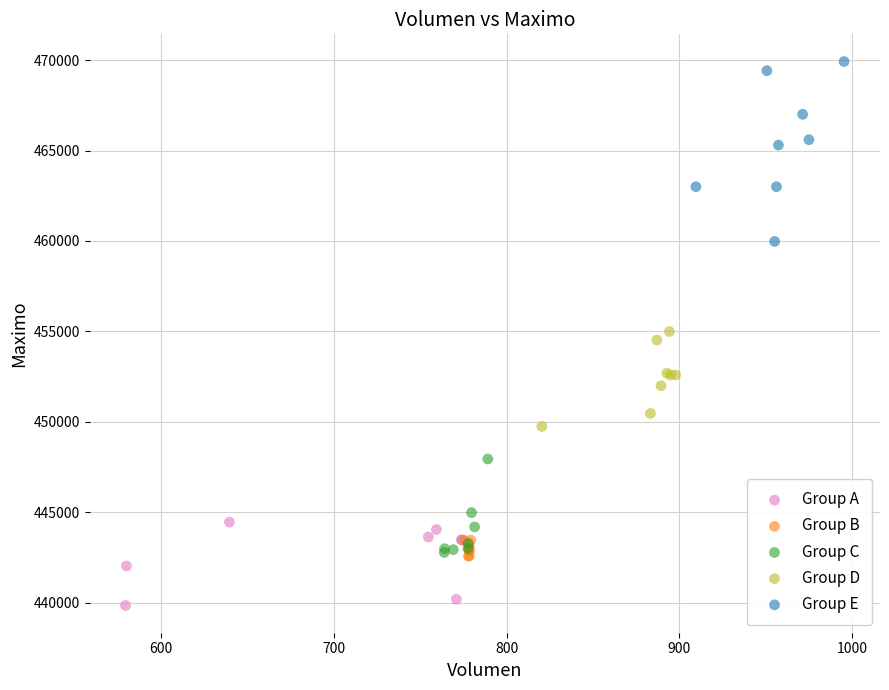

What are all the series names shown in the legend?

Group A, Group B, Group C, Group D, Group E